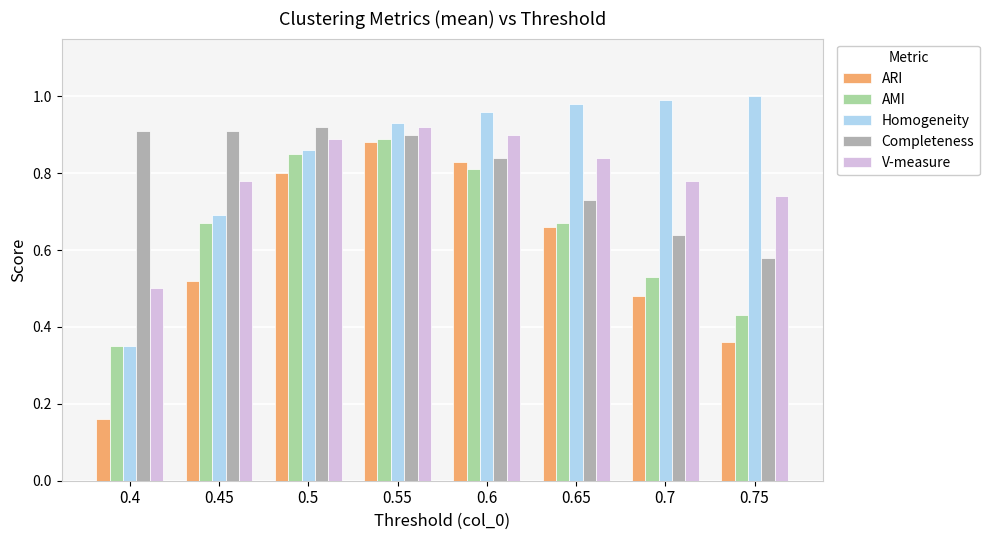

The value of Completeness at 0.5 is 0.9. True or false?

True